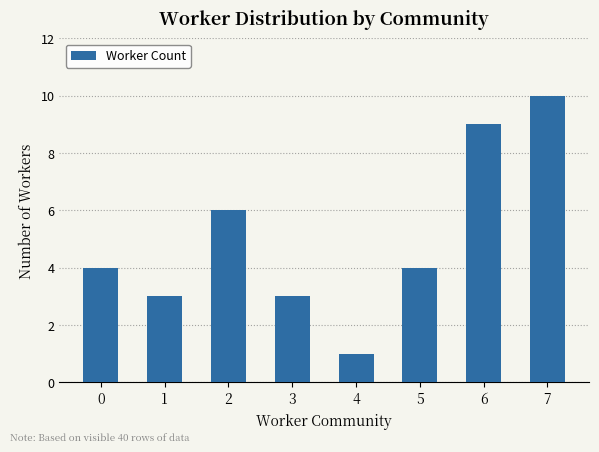

What is the ratio of the value at 1 to the value at 4?

3.0